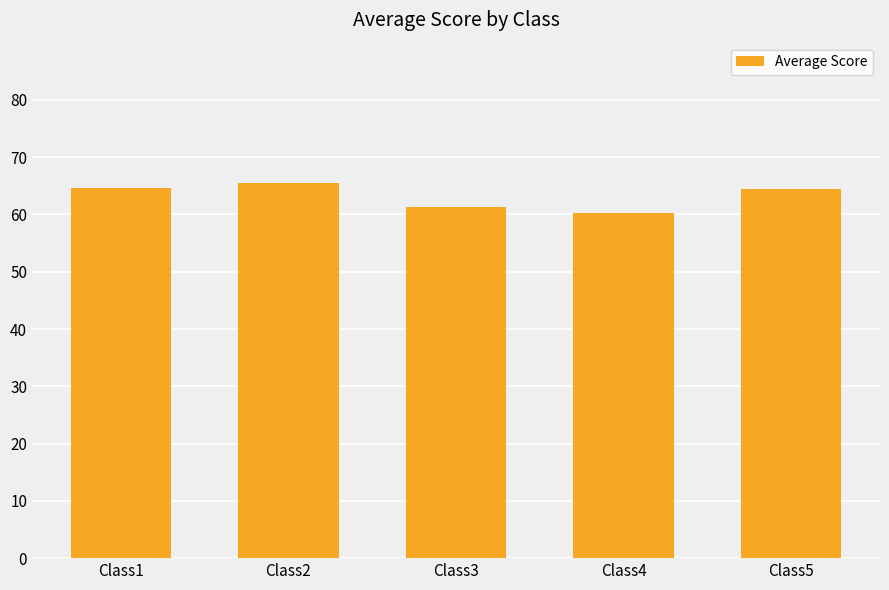

The value at Class5 is 64.5. True or false?

True